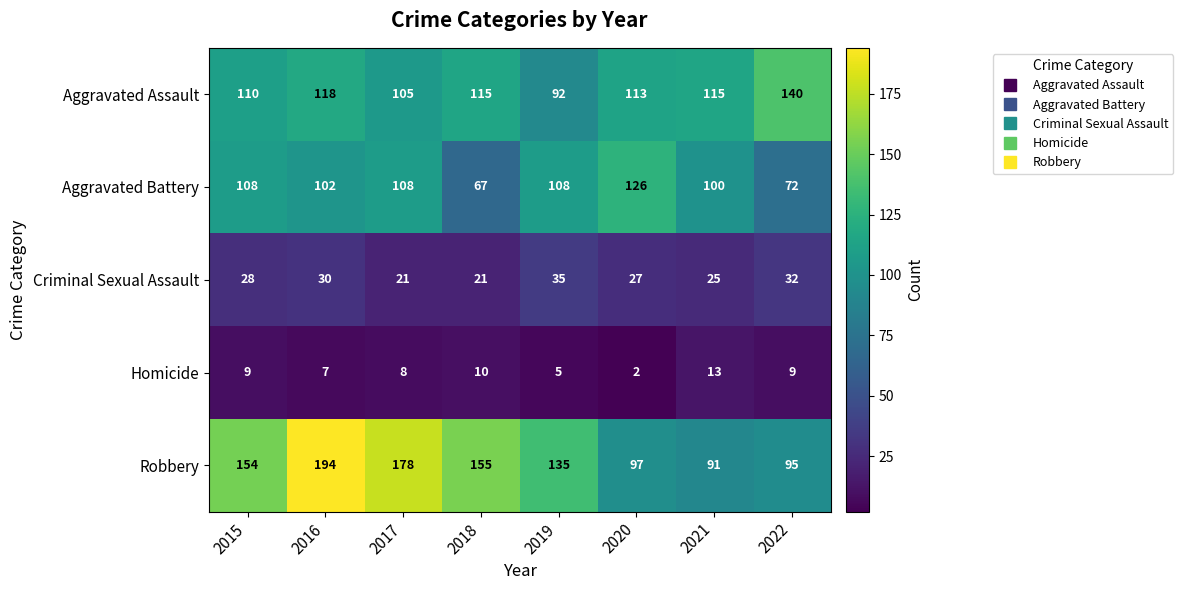

At which category does the chart reach its minimum across all series?

2020